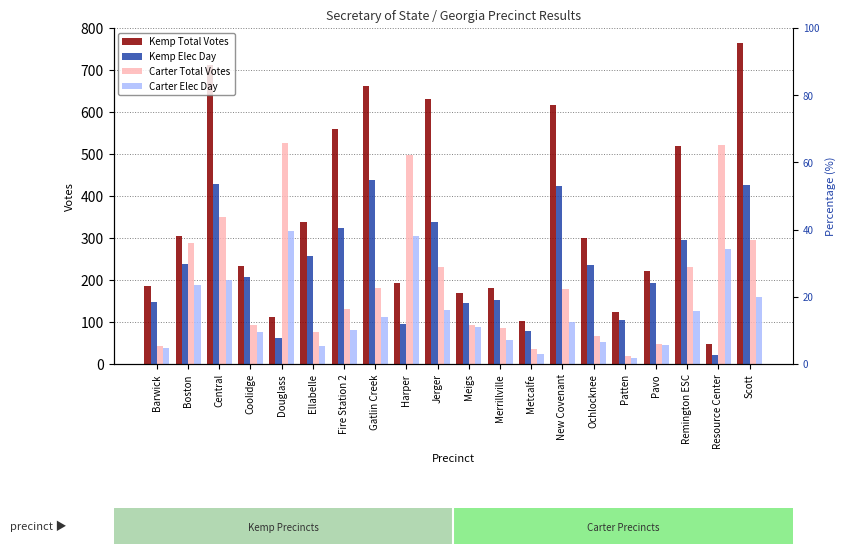

Rank the series at Central from highest to lowest value.

Kemp Total Votes, Kemp Elec Day, Carter Total Votes, Carter Elec Day